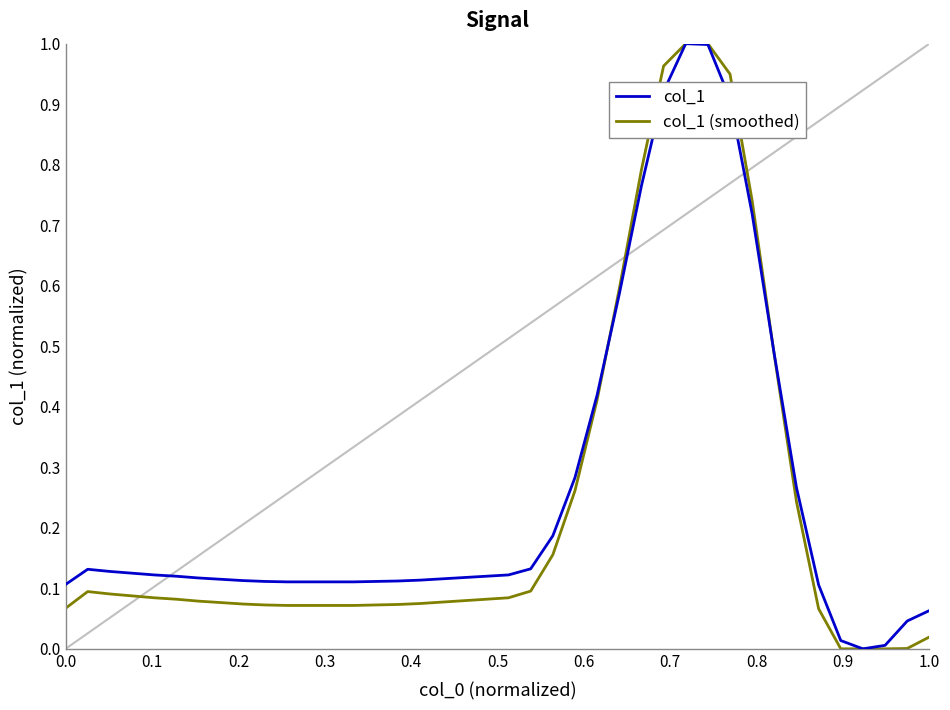

Does the chart have visible grid lines?

No